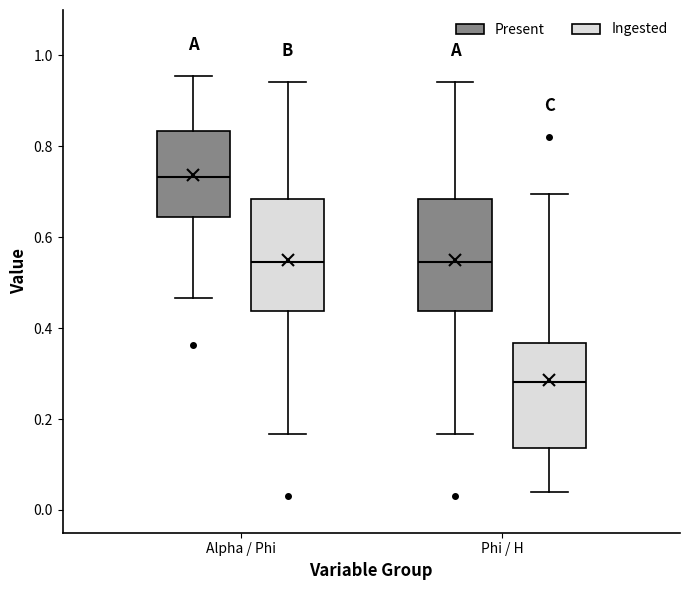

Reading left to right, read every box against the y-axis: the position of its median line, the range the box covers, and the ends of its whiskers. The values are not printed on the chart, so give them approximately, as read against the axis.

Alpha / Phi (Present): median 0.74, box 0.64 to 0.84, whiskers 0.46 to 0.96
Alpha / Phi (Ingested): median 0.54, box 0.44 to 0.68, whiskers 0.16 to 0.94
Phi / H (Present): median 0.54, box 0.44 to 0.68, whiskers 0.16 to 0.94
Phi / H (Ingested): median 0.28, box 0.14 to 0.36, whiskers 0.04 to 0.70